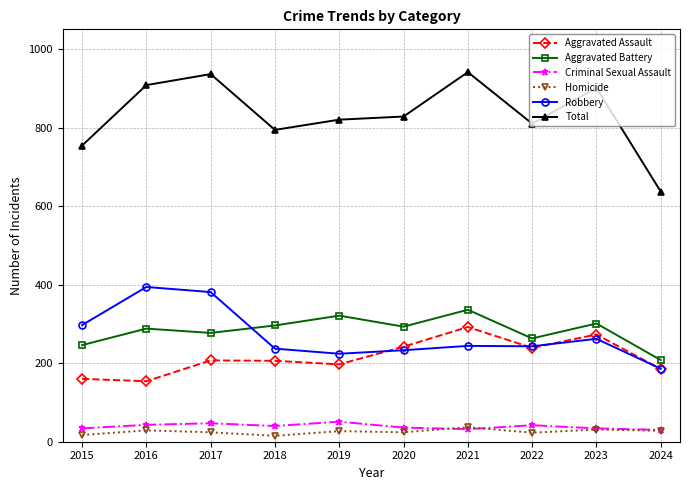

At which category does Total reach its first local peak?

2017